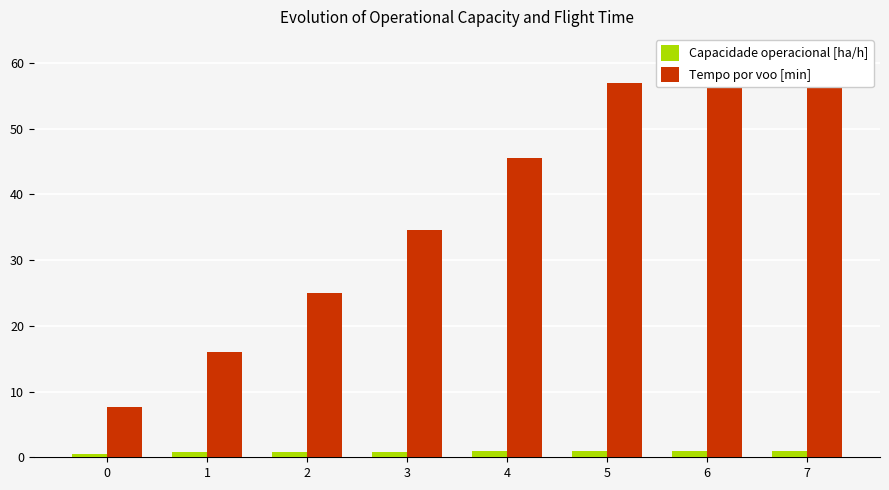

What is the total value across all series at 2?

25.8